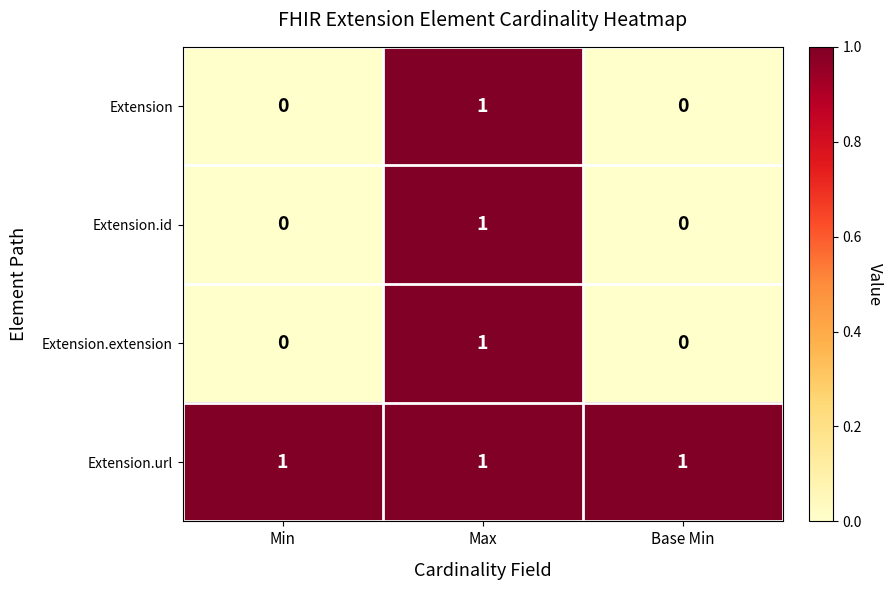

Count the Extension.extension values in the range 0 to 1.

3